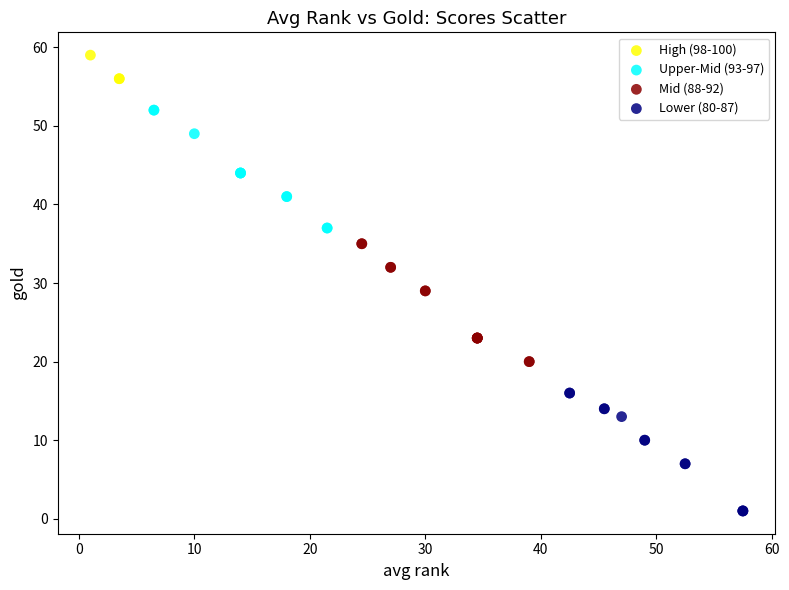

Which series reaches the minimum Y coordinate?

Lower (80-87)